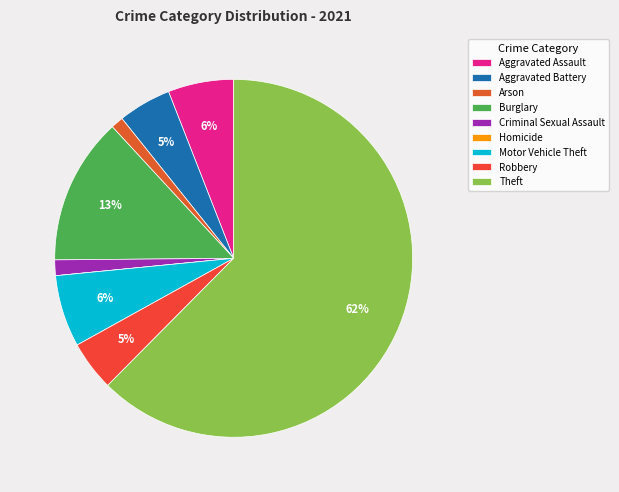

Is it true that Burglary is 28% of the pie?

False